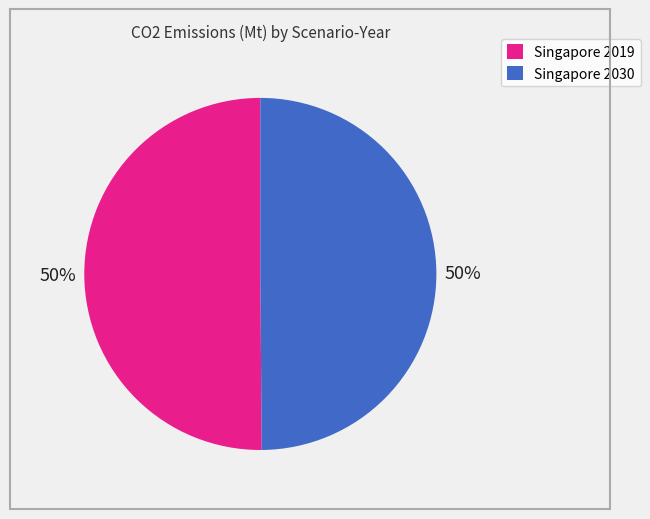

Do Singapore 2019 and Singapore 2030 together represent more than half of the pie?

Yes